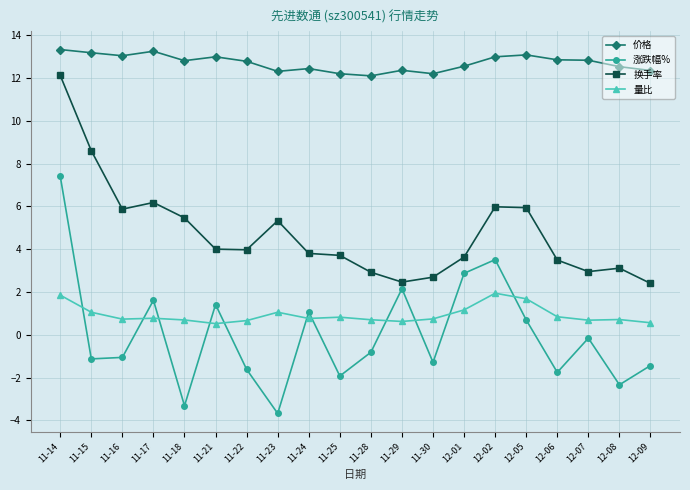

Which series has the widest spread of values?

涨跌幅%